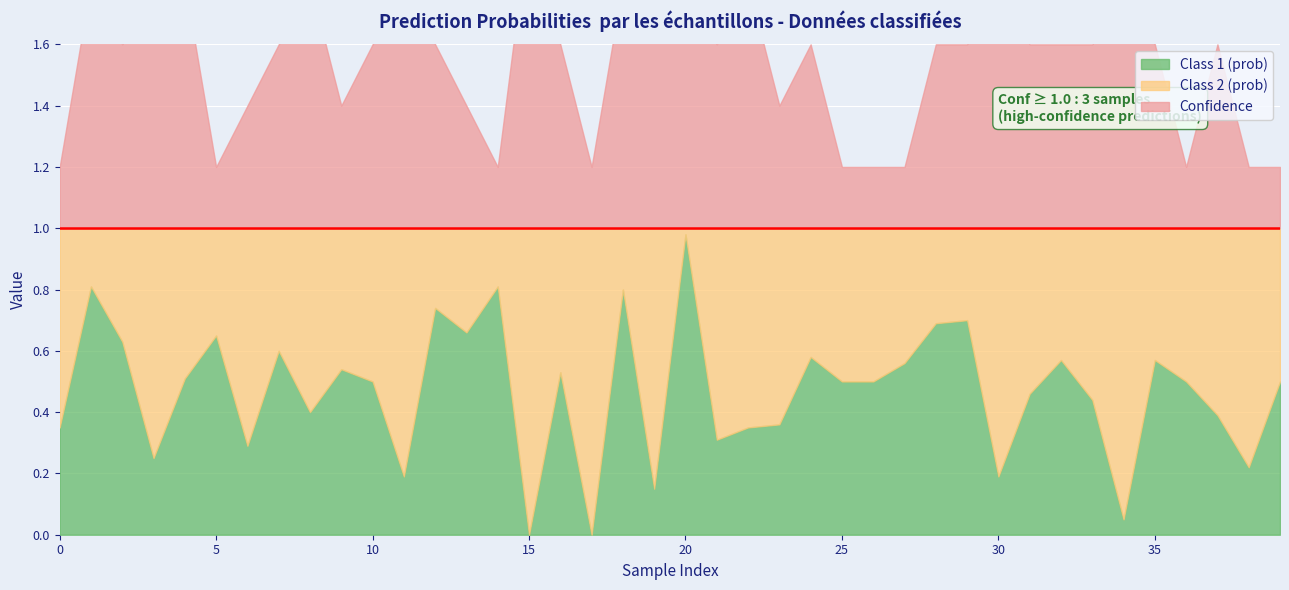

What is the value of the Confidence point at the 9th from the left?

0.8